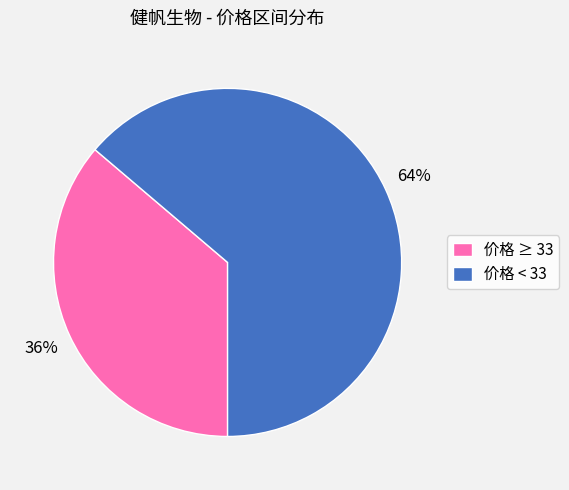

How many segments does this pie chart have?

2